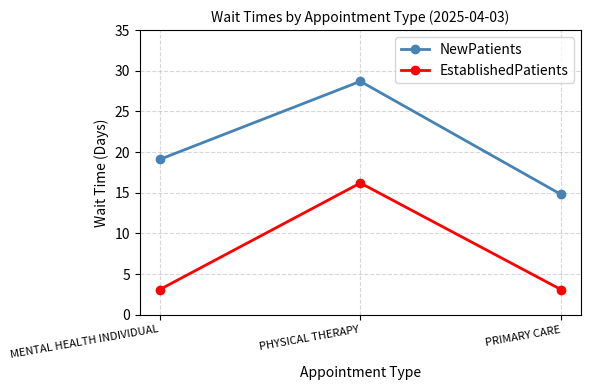

What is the average value of the NewPatients series?

20.9